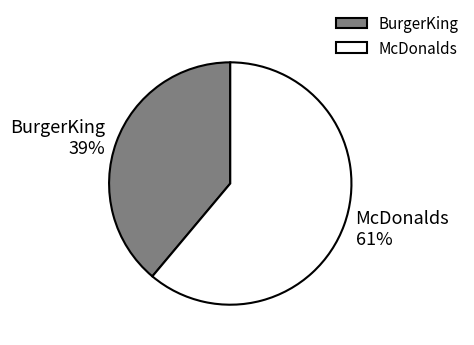

Do BurgerKing and McDonalds together represent more than half of the pie?

Yes